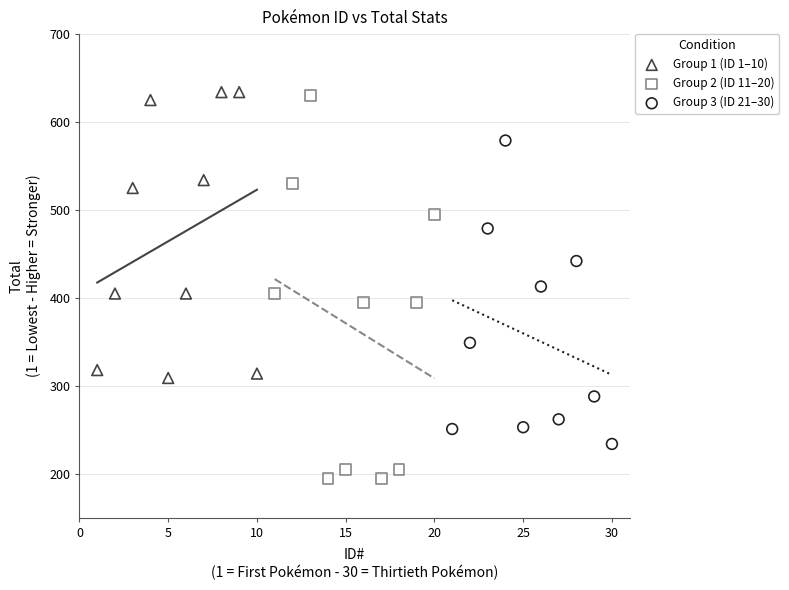

Which series contains the lowest Y value?

Group 2 (ID 11–20)